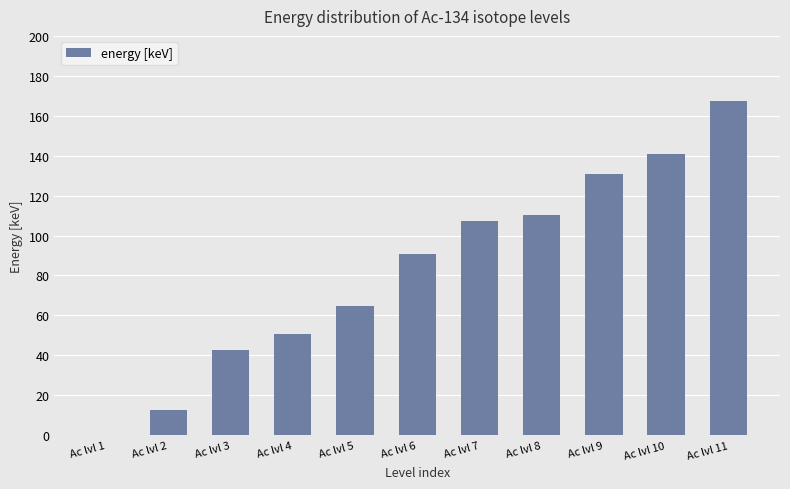

True or false: the data shows 23.8 at Ac lvl 6.

False